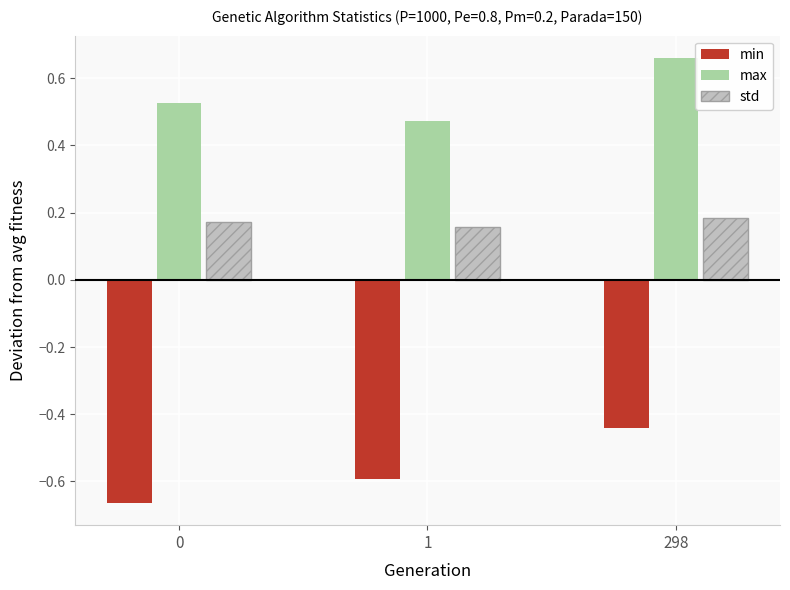

At how many categories does at least one series exceed 0?

3